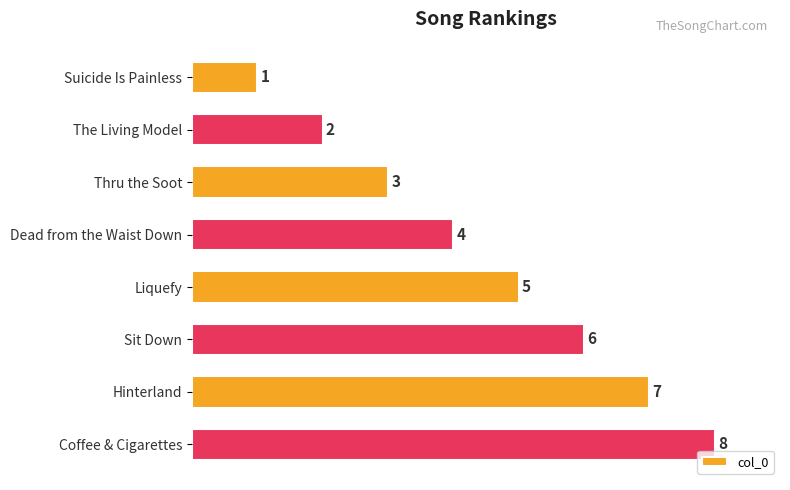

Which has a higher value, Coffee & Cigarettes or Suicide Is Painless?

Coffee & Cigarettes